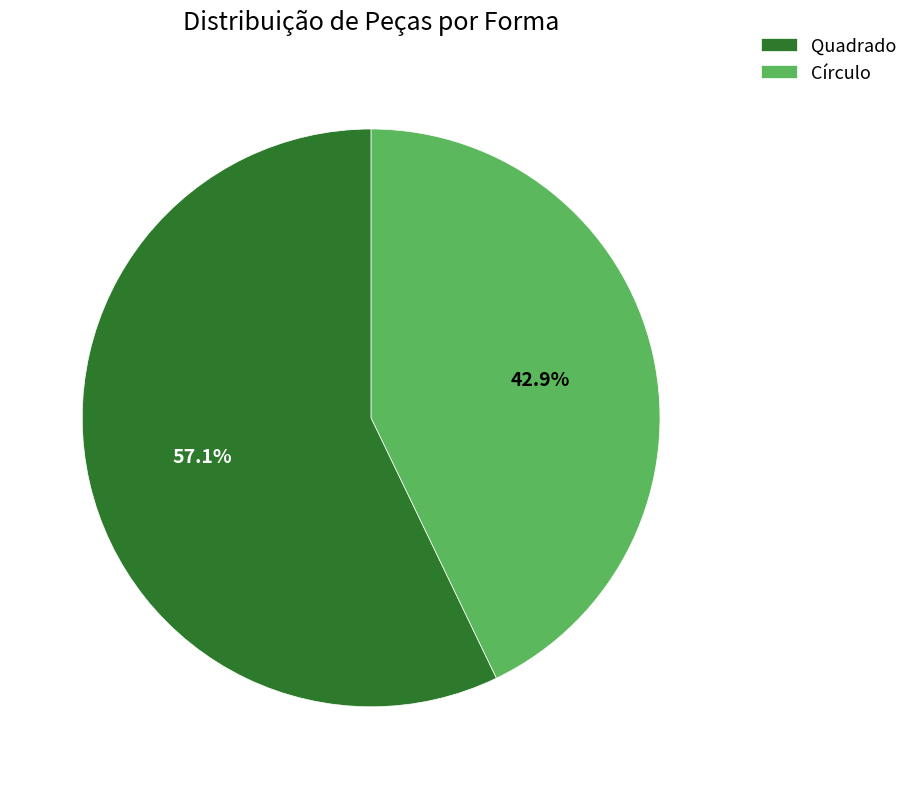

To the nearest percent, what is the difference between the Círculo and Quadrado slice percentages?

14%